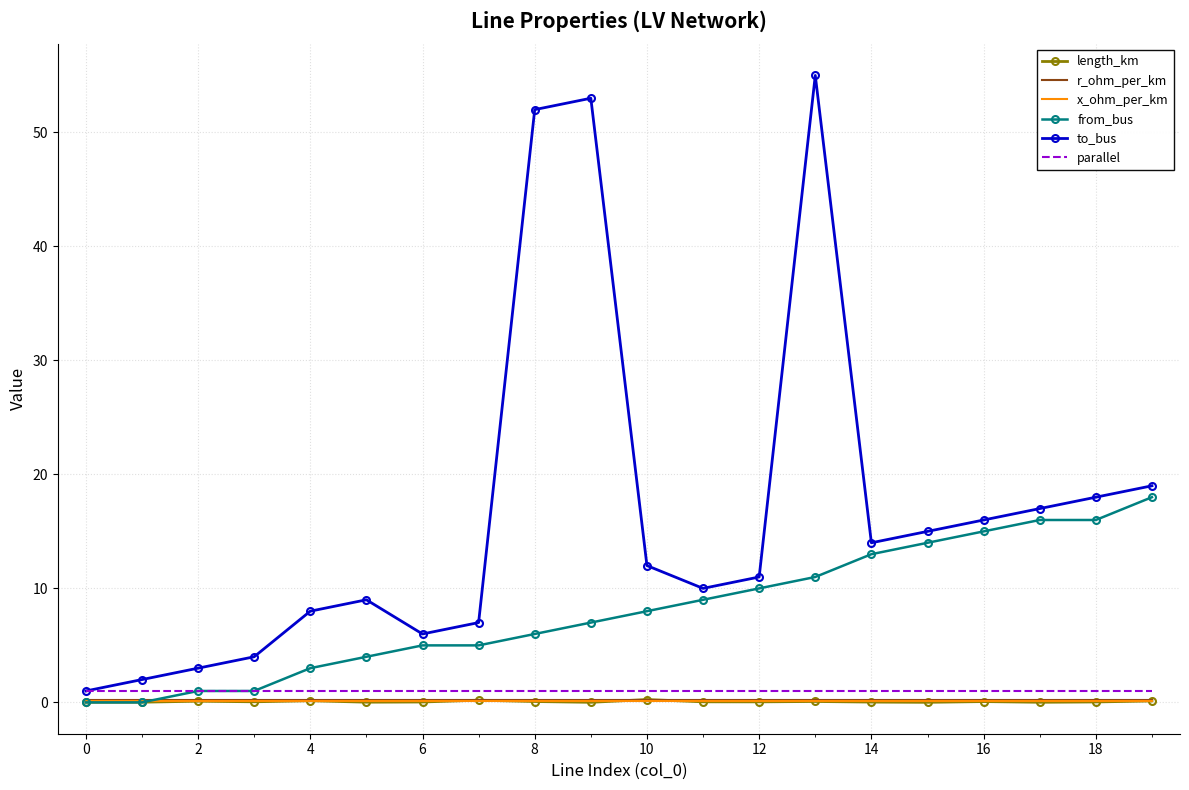

What is the greatest value displayed?

55.0